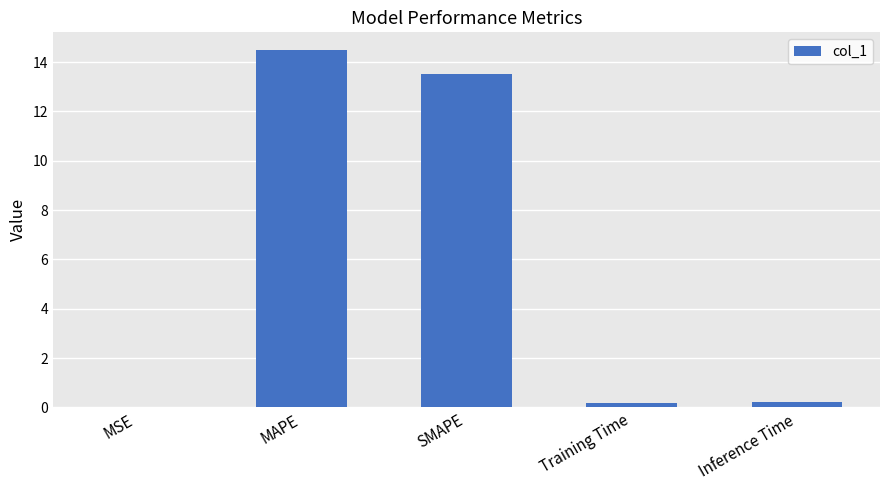

What is the sum of all values?

28.4